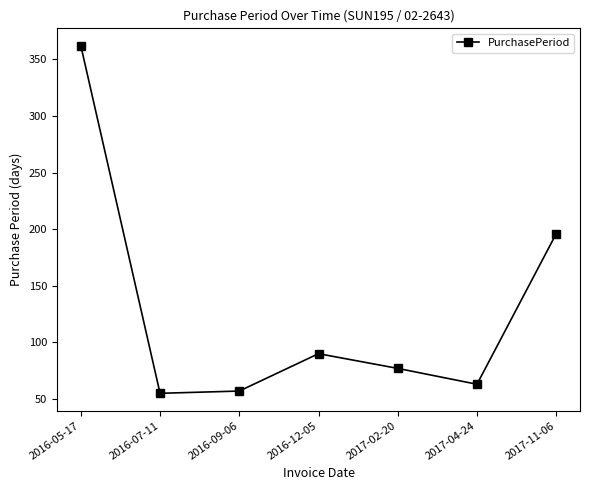

How many lines are shown in the chart?

1